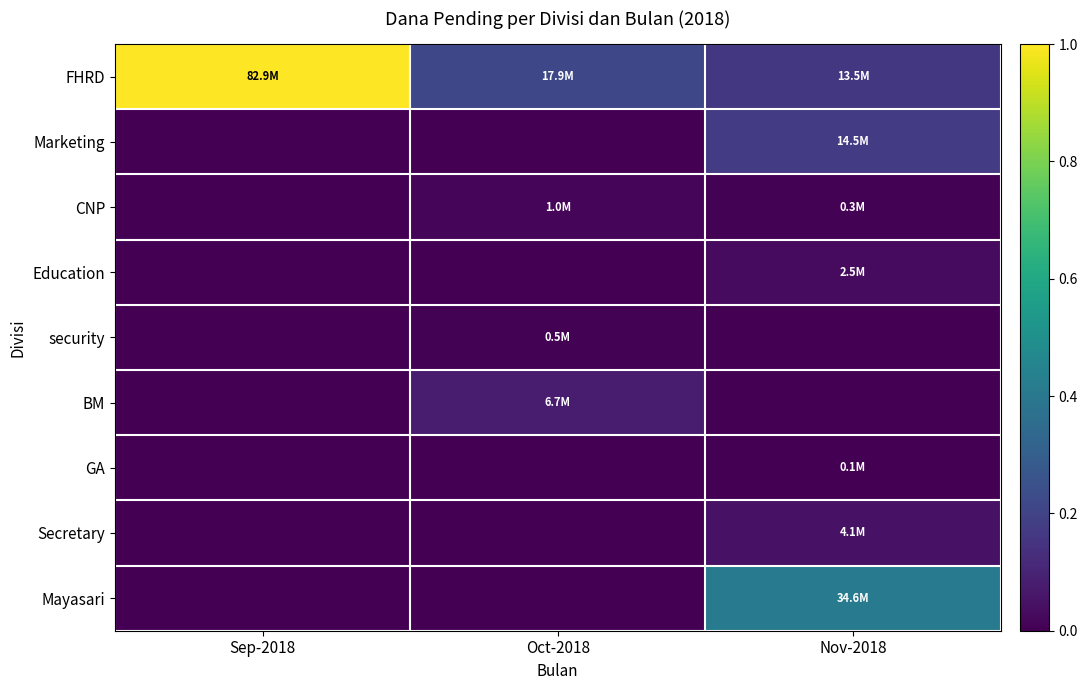

Reading right to left, what are all the values shown in this chart?

FHRD: Nov-2018=0.2	Oct-2018=0.2	Sep-2018=1.0
Marketing: Nov-2018=0.2	Oct-2018=0.0	Sep-2018=0.0
CNP: Nov-2018=0.0	Oct-2018=0.0	Sep-2018=0.0
Education: Nov-2018=0.0	Oct-2018=0.0	Sep-2018=0.0
security: Nov-2018=0.0	Oct-2018=0.0	Sep-2018=0.0
BM: Nov-2018=0.0	Oct-2018=0.1	Sep-2018=0.0
GA: Nov-2018=0.0	Oct-2018=0.0	Sep-2018=0.0
Secretary: Nov-2018=0.0	Oct-2018=0.0	Sep-2018=0.0
Mayasari: Nov-2018=0.4	Oct-2018=0.0	Sep-2018=0.0